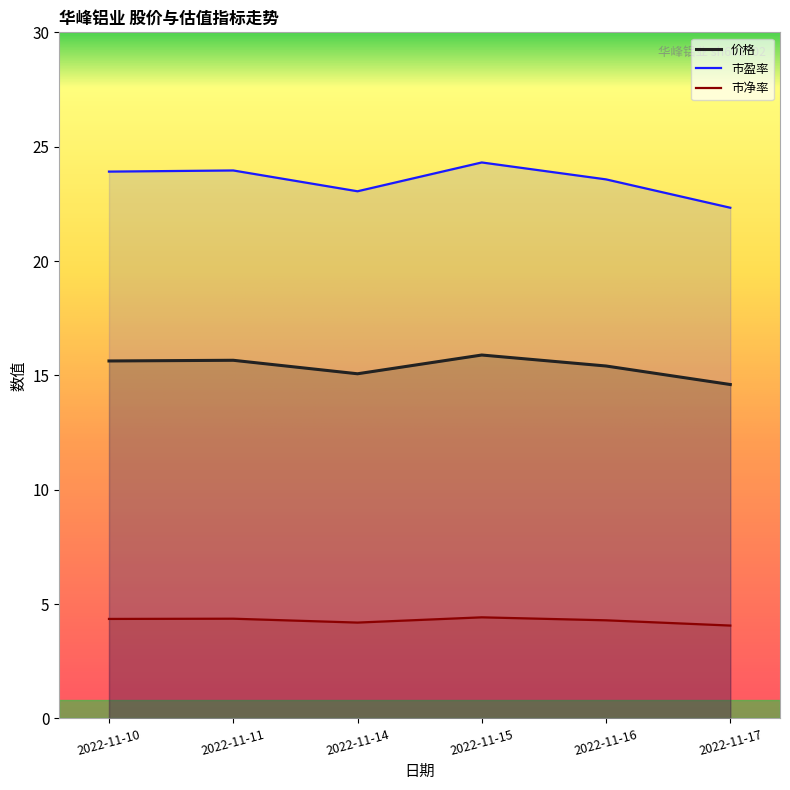

Where is 价格 nearest to the value 15?

2022-11-14